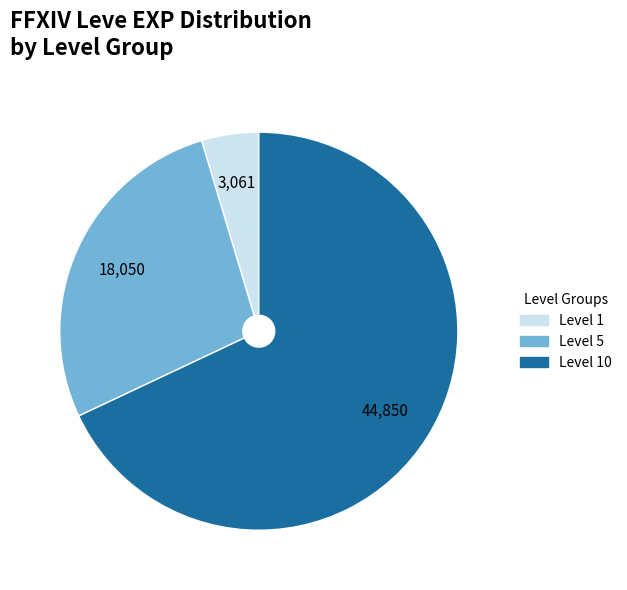

What is the ratio of the value at Level 5 to the value at Level 1?

5.9